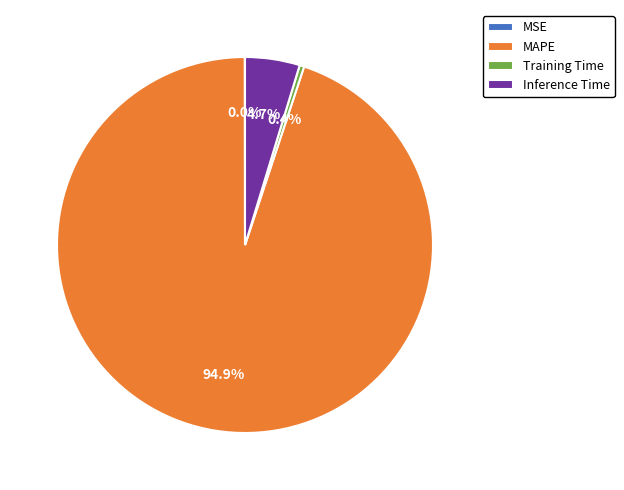

To the nearest percent, what is the average slice percentage?

25%